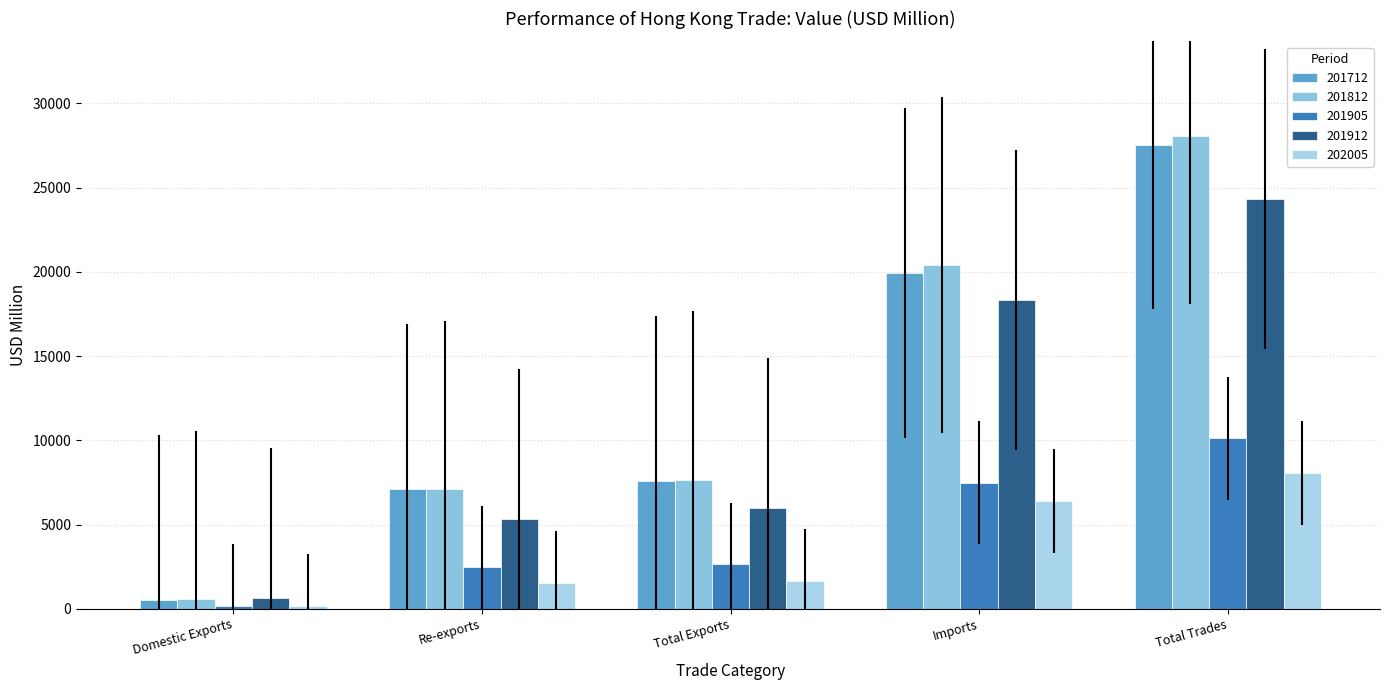

What is the value of the 201712 bar at the 3rd from the left?

7601.9